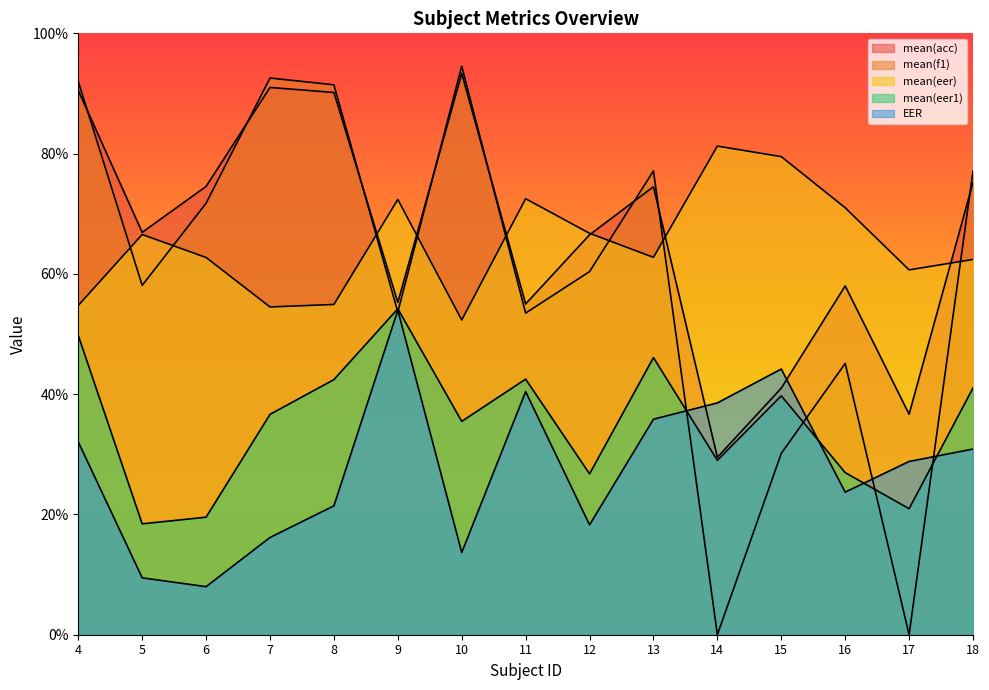

True or false: mean(eer1) and mean(acc) intersect in this chart.

False